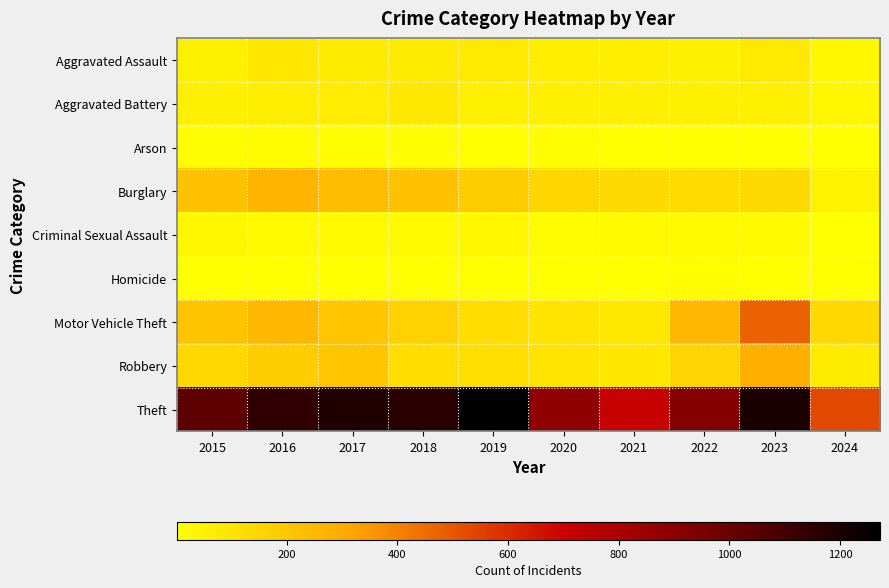

Rank the series at 2022 from lowest to highest value.

Arson, Homicide, Criminal Sexual Assault, Aggravated Battery, Aggravated Assault, Burglary, Robbery, Motor Vehicle Theft, Theft